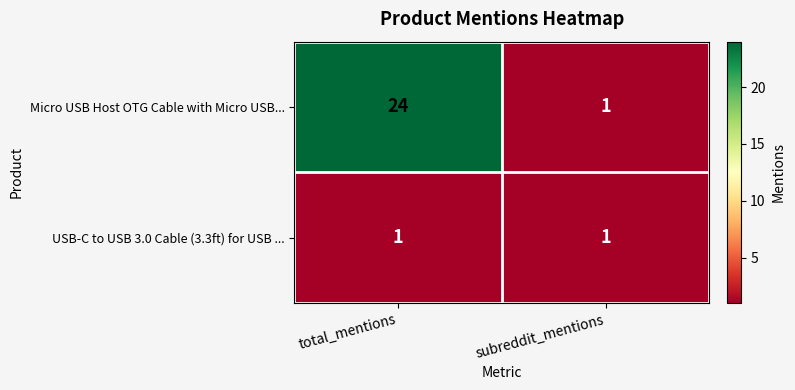

At which category is the sum across all series the highest?

total_mentions